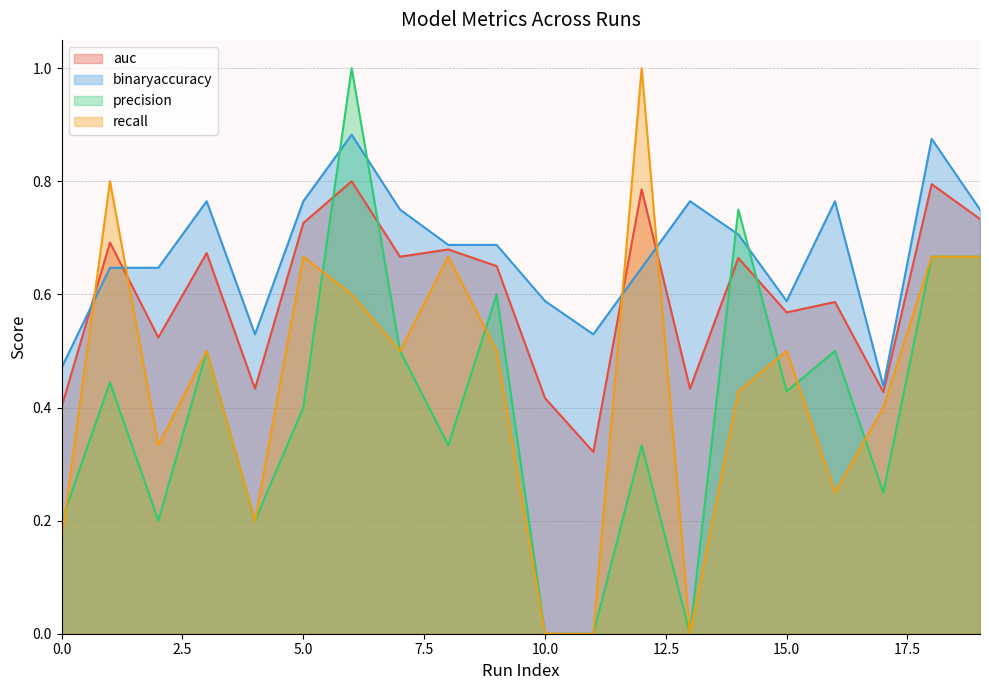

Reading left to right, transcribe all the data shown in this chart.

auc: 0=0.4	1=0.7	2=0.5	3=0.7	4=0.4	5=0.7	6=0.8	7=0.7	8=0.7	9=0.7	10=0.4	11=0.3	12=0.8	13=0.4	14=0.7	15=0.6	16=0.6	17=0.4	18=0.8	19=0.7
binaryaccuracy: 0=0.5	1=0.6	2=0.6	3=0.8	4=0.5	5=0.8	6=0.9	7=0.8	8=0.7	9=0.7	10=0.6	11=0.5	12=0.6	13=0.8	14=0.7	15=0.6	16=0.8	17=0.4	18=0.9	19=0.8
precision: 0=0.2	1=0.4	2=0.2	3=0.5	4=0.2	5=0.4	6=1.0	7=0.5	8=0.3	9=0.6	10=0.0	11=0.0	12=0.3	13=0.0	14=0.8	15=0.4	16=0.5	17=0.2	18=0.7	19=0.7
recall: 0=0.2	1=0.8	2=0.3	3=0.5	4=0.2	5=0.7	6=0.6	7=0.5	8=0.7	9=0.5	10=0.0	11=0.0	12=1.0	13=0.0	14=0.4	15=0.5	16=0.2	17=0.4	18=0.7	19=0.7